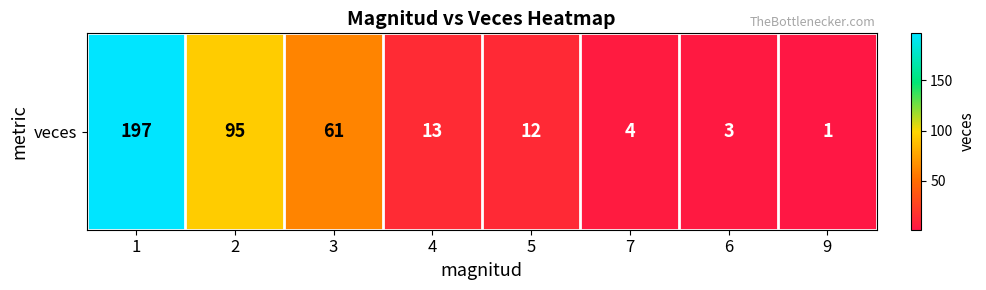

Which has a higher value, 7 or 9?

7